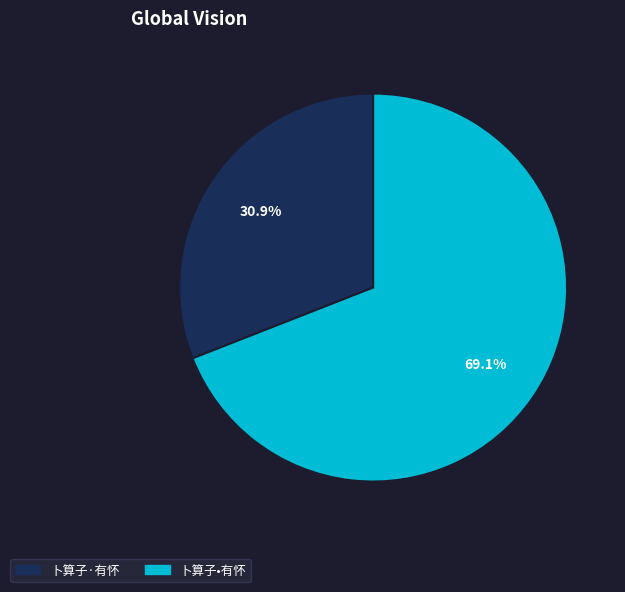

What percentage is the 卜算子•有怀 slice, to the nearest percent?

69%